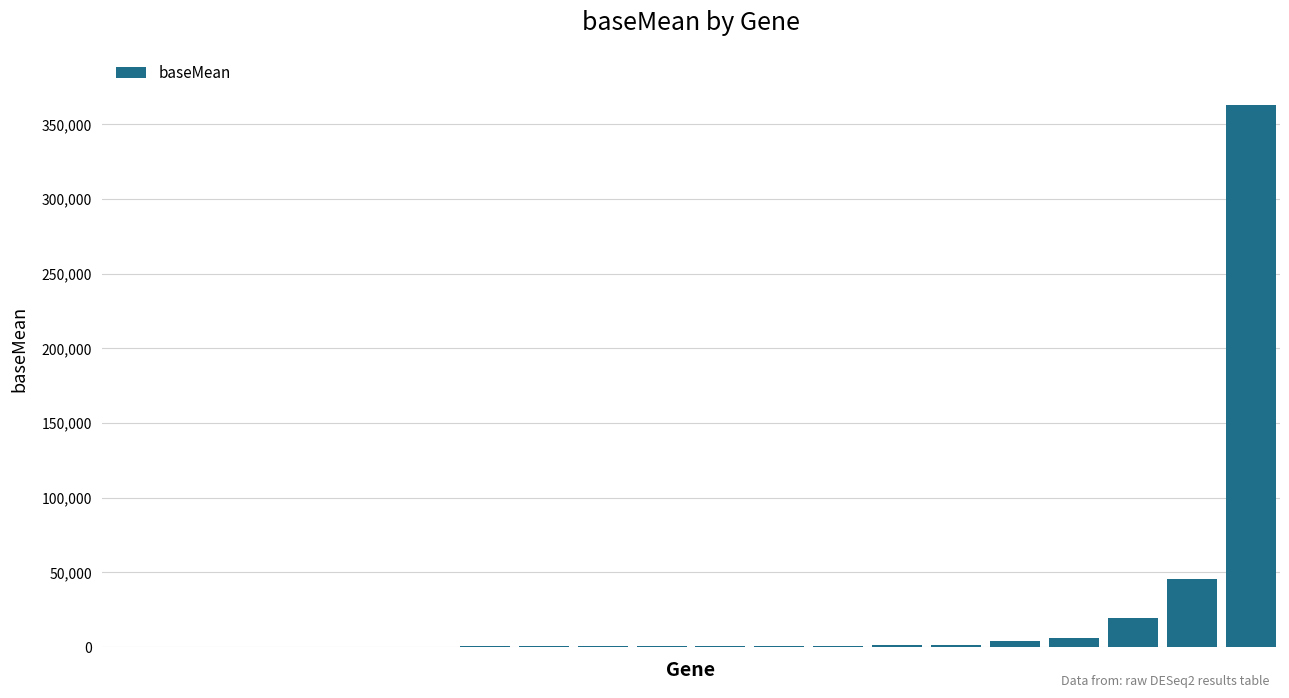

What is the maximum value shown in the chart?

362918.4